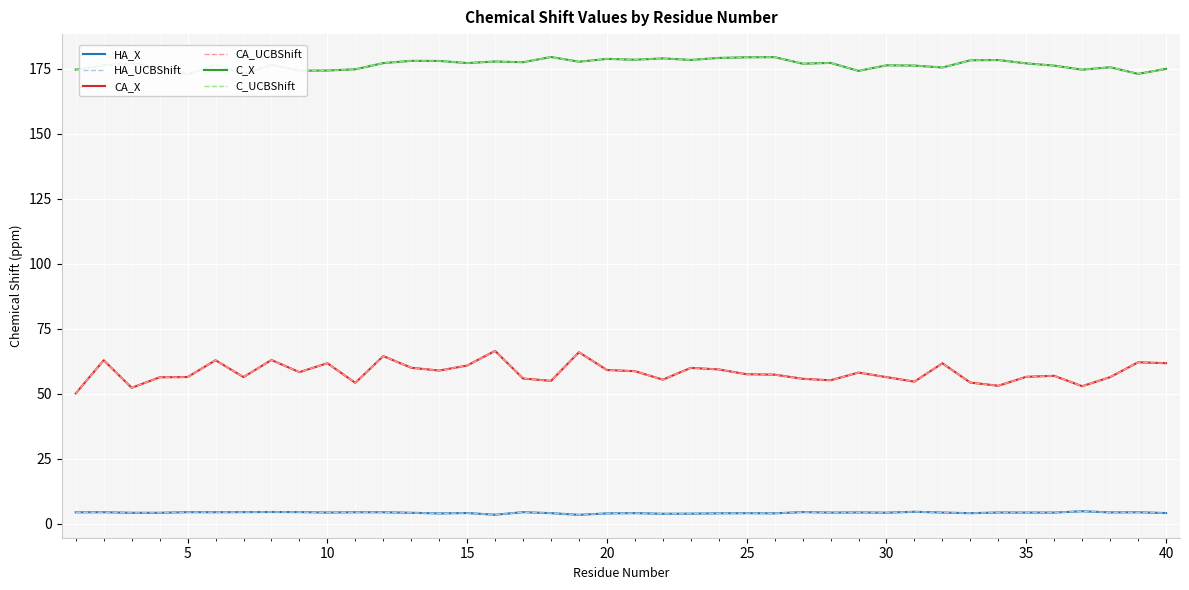

At how many categories does at least one series exceed 66?

40